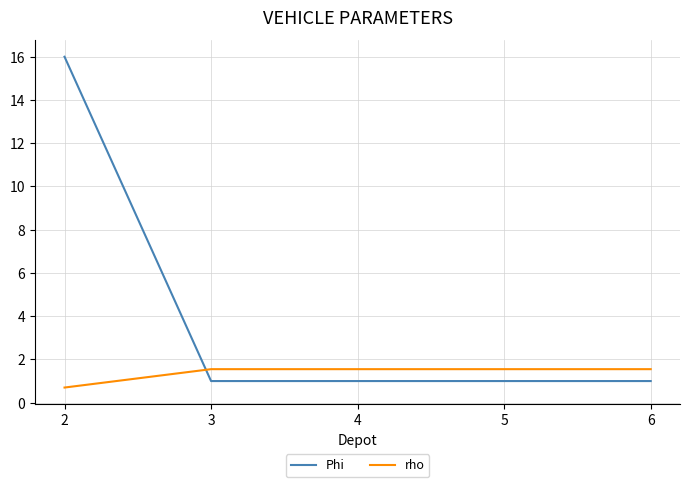

How many times do Phi and rho cross each other?

1